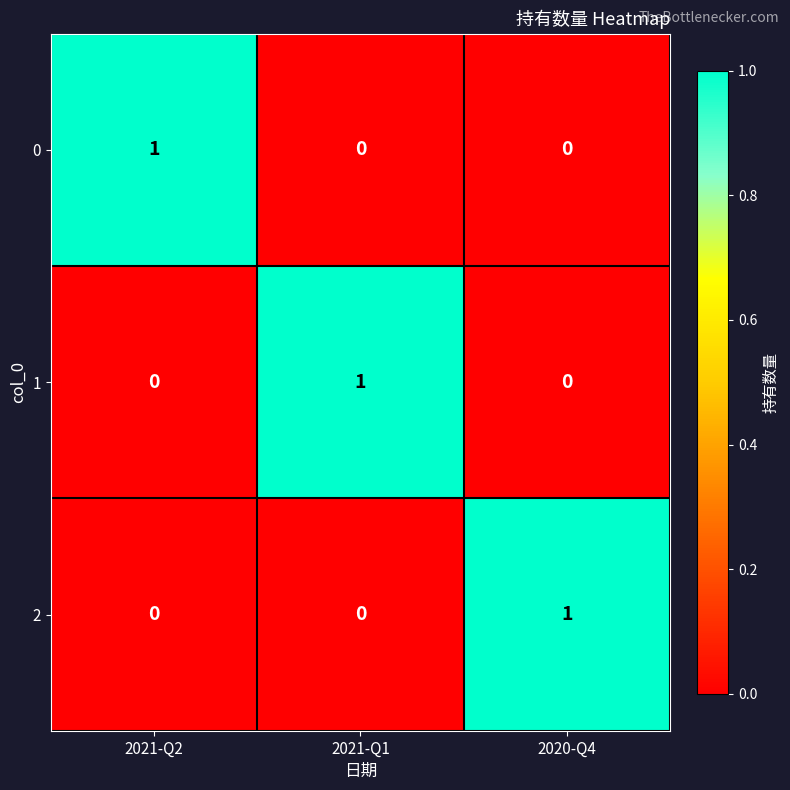

True or false: 2 has a value of 2 at 2020-Q4.

False